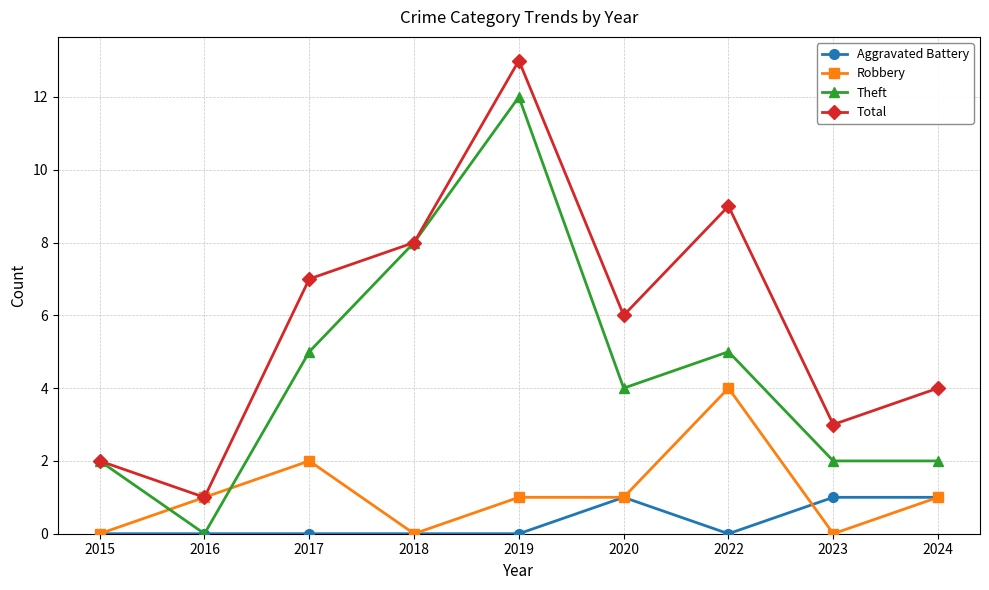

The value of Total at 2024 is 4. True or false?

True